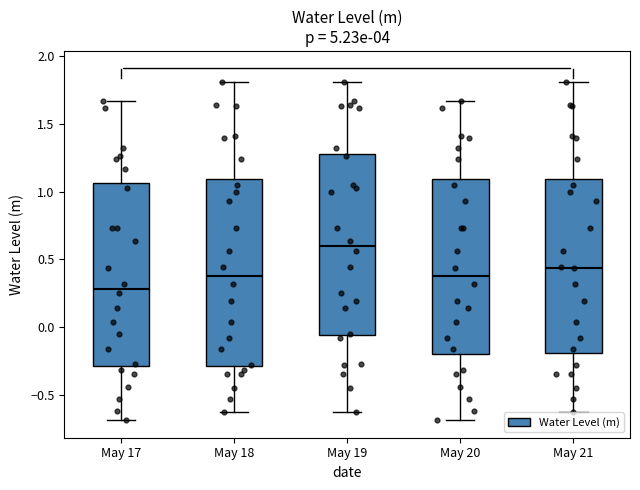

Reading left to right, transcribe this box plot: for each box, give where its median line is, the range the box spans, and where its two whiskers end, as read against the y-axis. The values are not printed on the chart, so give them approximately, as read against the axis.

May 17: median 0.30, box -0.30 to 1.05, whiskers -0.70 to 1.65
May 18: median 0.40, box -0.30 to 1.10, whiskers -0.60 to 1.80
May 19: median 0.60, box -0.05 to 1.30, whiskers -0.60 to 1.80
May 20: median 0.40, box -0.20 to 1.10, whiskers -0.70 to 1.65
May 21: median 0.45, box -0.20 to 1.10, whiskers -0.60 to 1.80